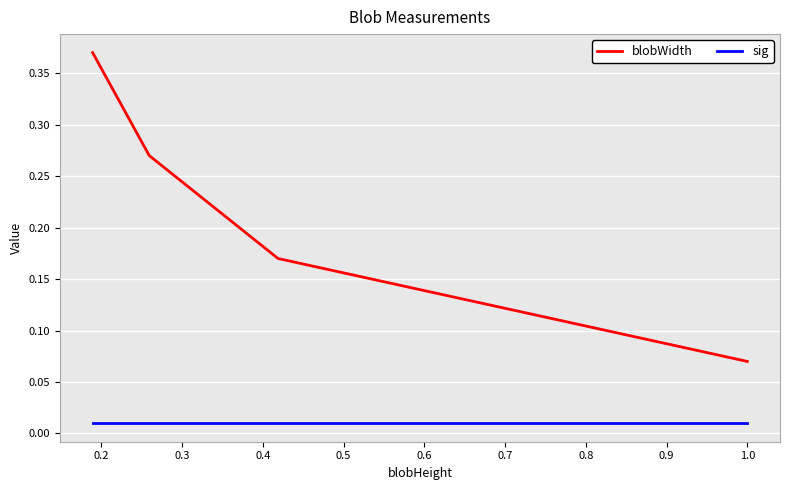

True or false: sig has a value of 0.0 at 0.4.

True